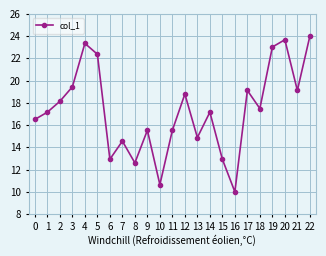

What is the change in value from 1 to 15?

-4.2